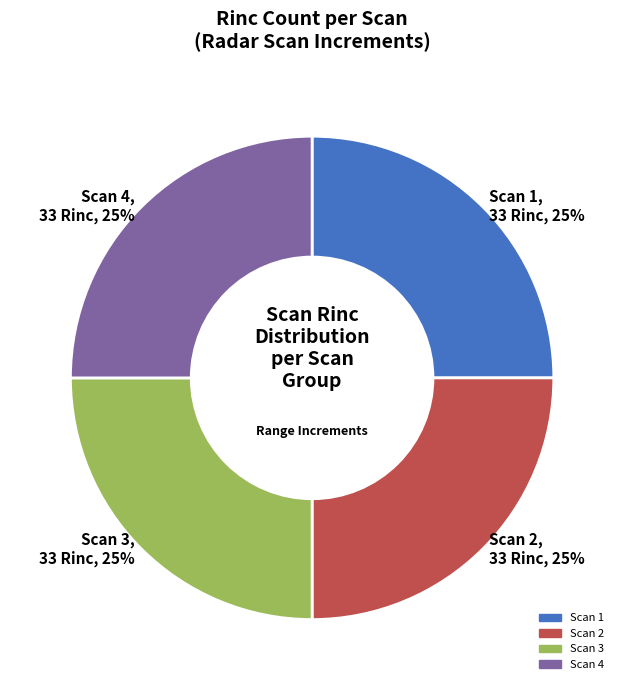

Is there a majority slice in this chart?

No